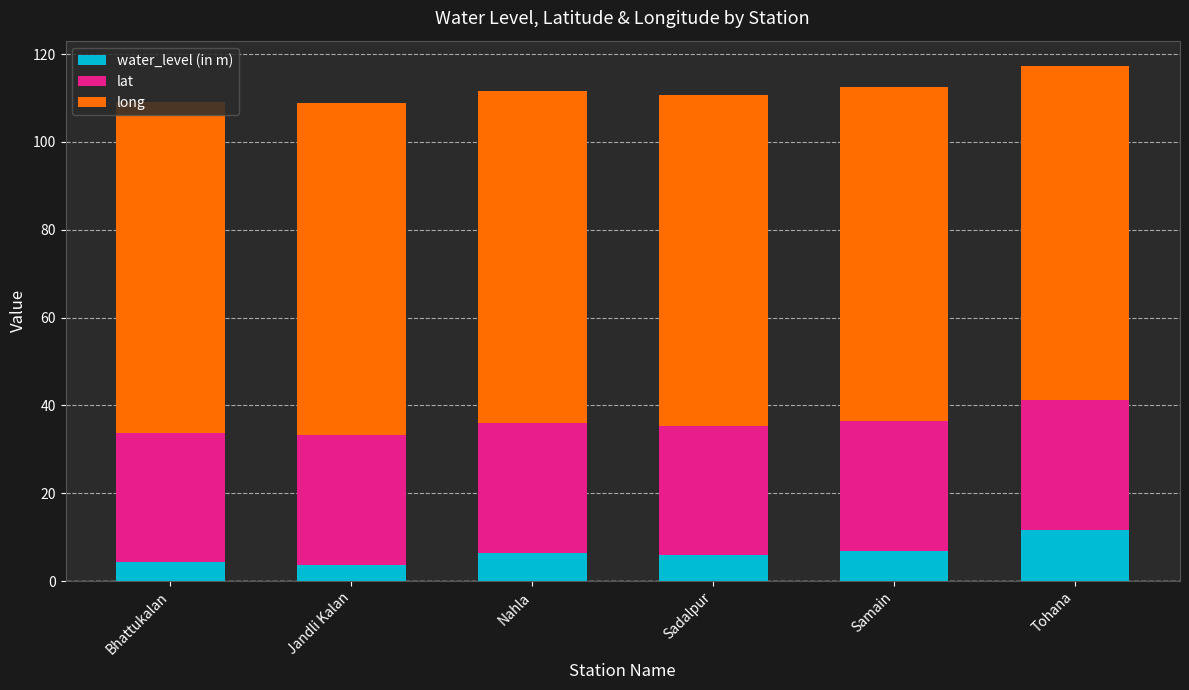

What is the total value across all series at Tohana?

117.2